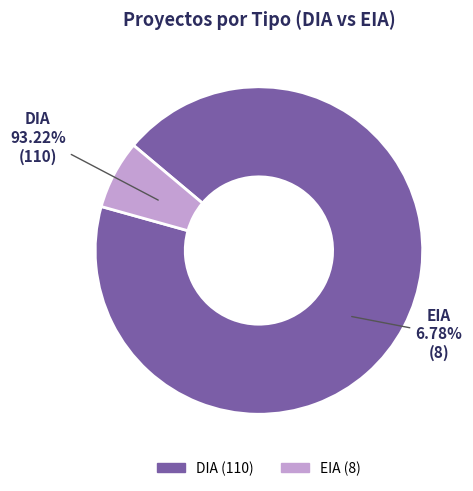

How many segments does this pie chart have?

2